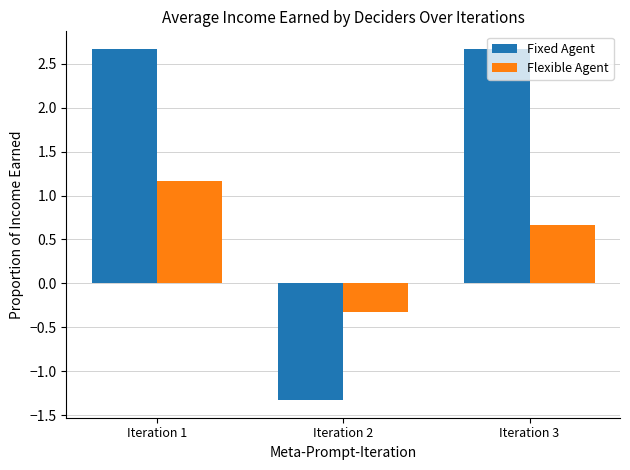

At which category is the sum across all series the highest?

Iteration 1